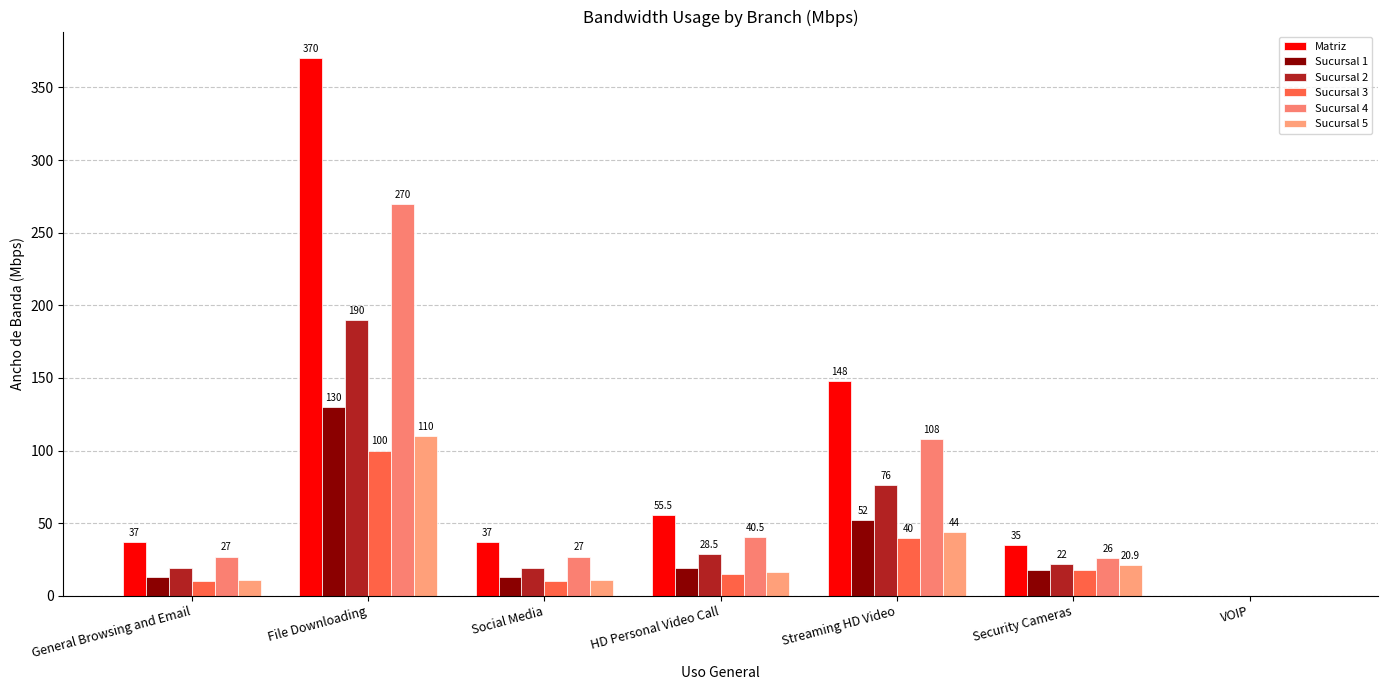

Reading left to right, what are all the values shown in this chart?

Matriz: 37.0	370.0	37.0	55.5	148.0	35.0	0.1
Sucursal 1: 13.0	130.0	13.0	19.5	52.0	18.0	0.1
Sucursal 2: 19.0	190.0	19.0	28.5	76.0	22.0	0.1
Sucursal 3: 10.0	100.0	10.0	15.0	40.0	18.0	0.1
Sucursal 4: 27.0	270.0	27.0	40.5	108.0	26.0	0.1
Sucursal 5: 11.0	110.0	11.0	16.5	44.0	20.9	0.1